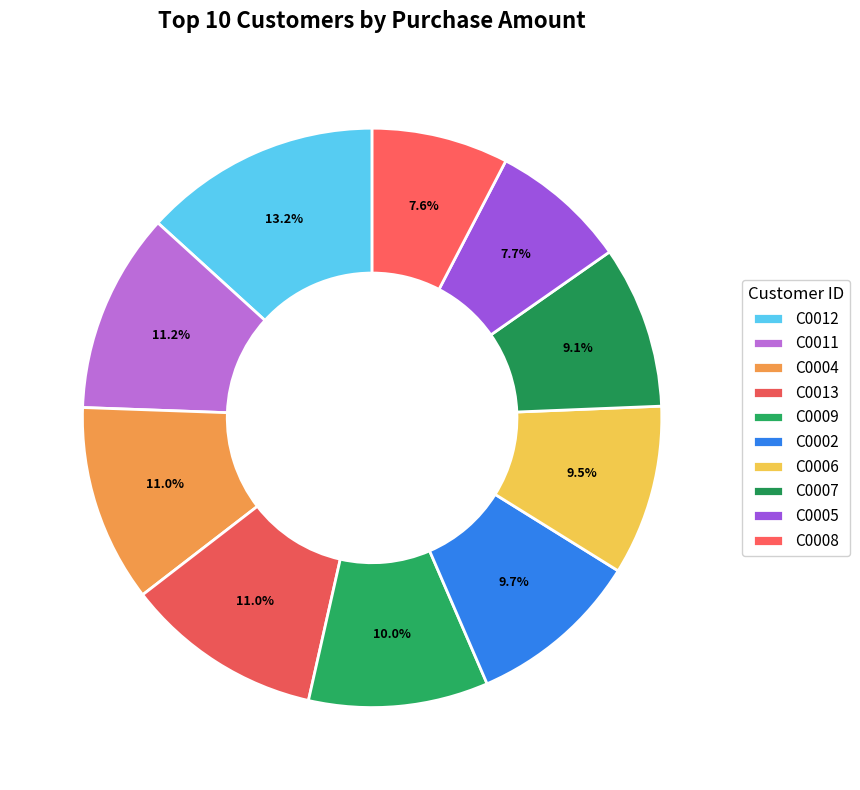

Which has a higher value, C0008 or C0006?

C0006